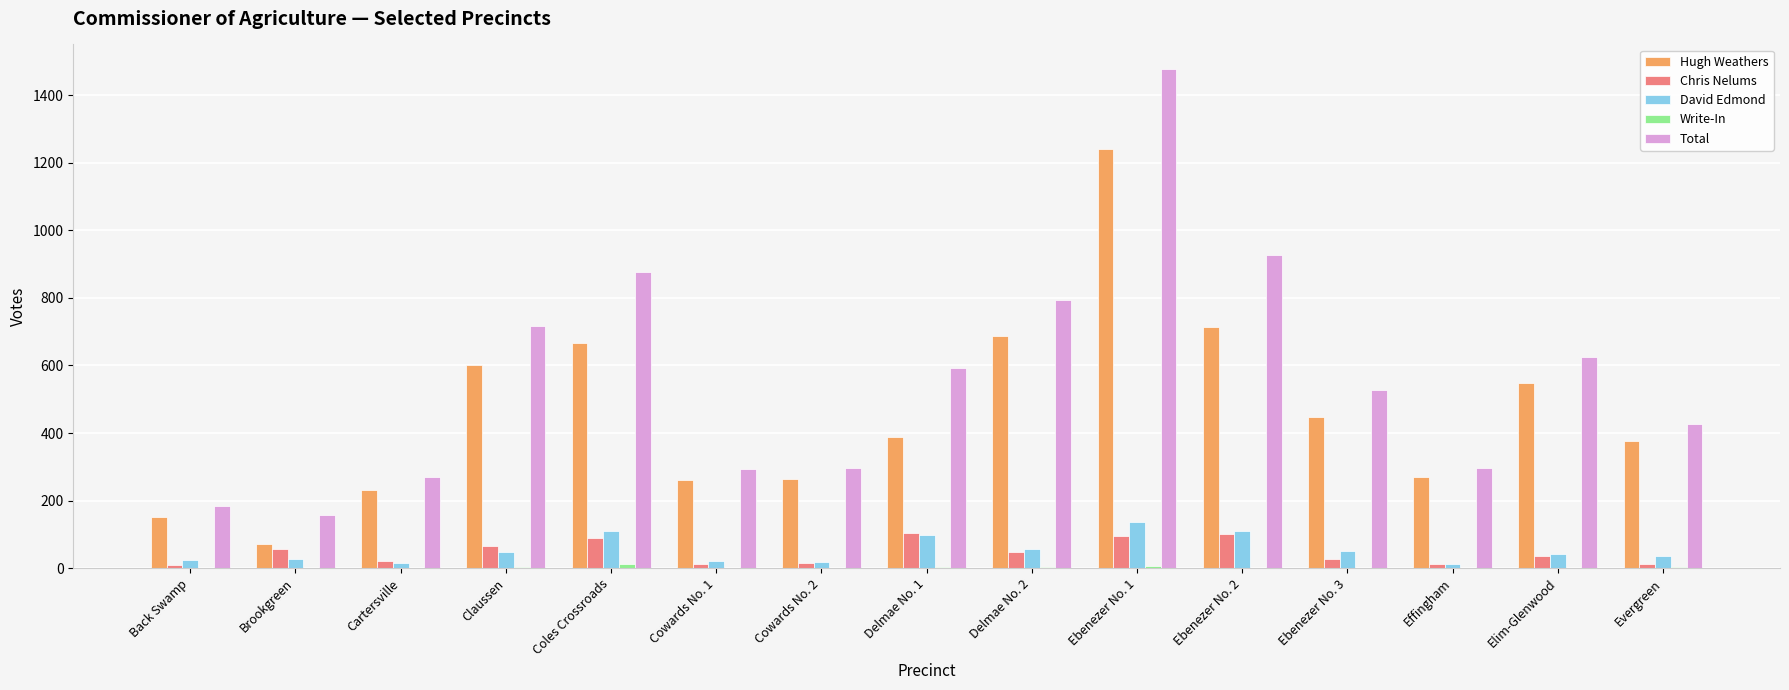

Count the number of data series in this chart.

5